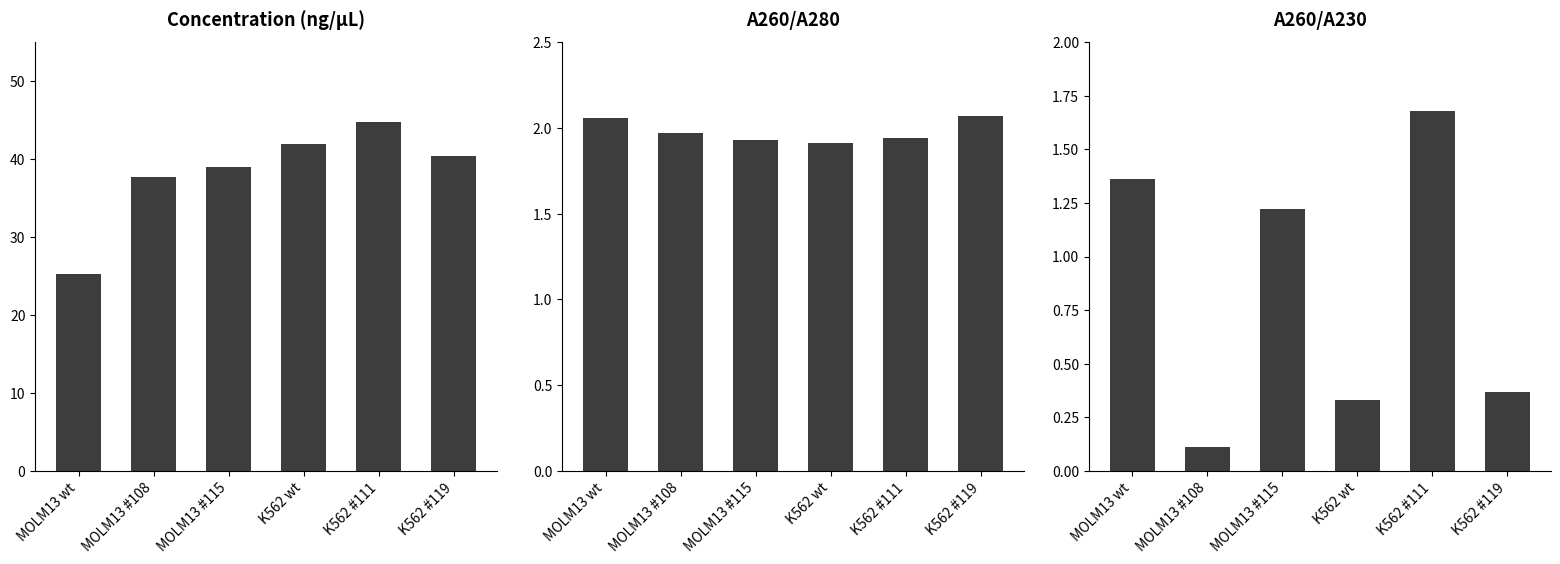

What is the difference between the Concentration (ng/µL) values at MOLM13 #115 and K562 #119?

1.4